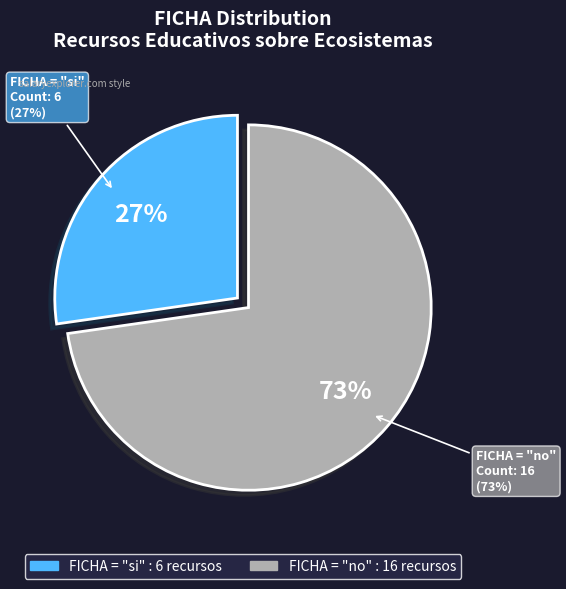

Does si account for over 50% of the chart?

No